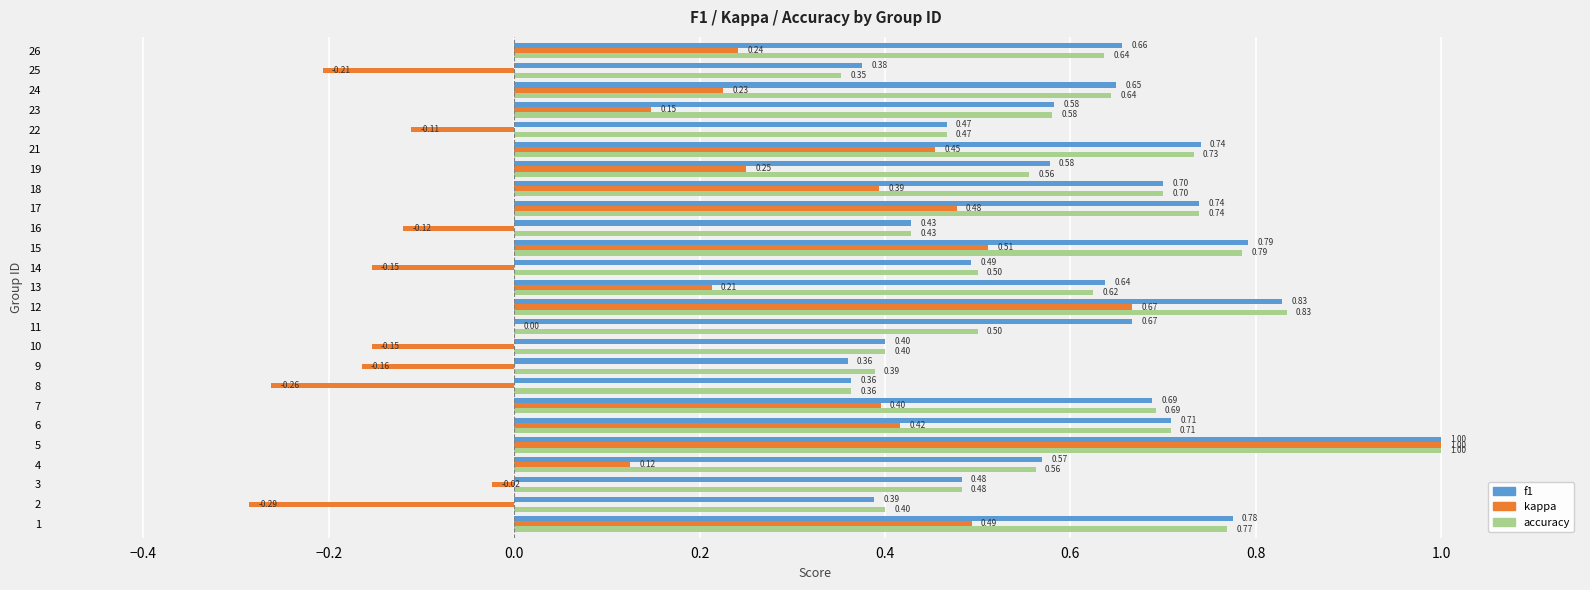

Which series changed the most between 6 and 11?

kappa